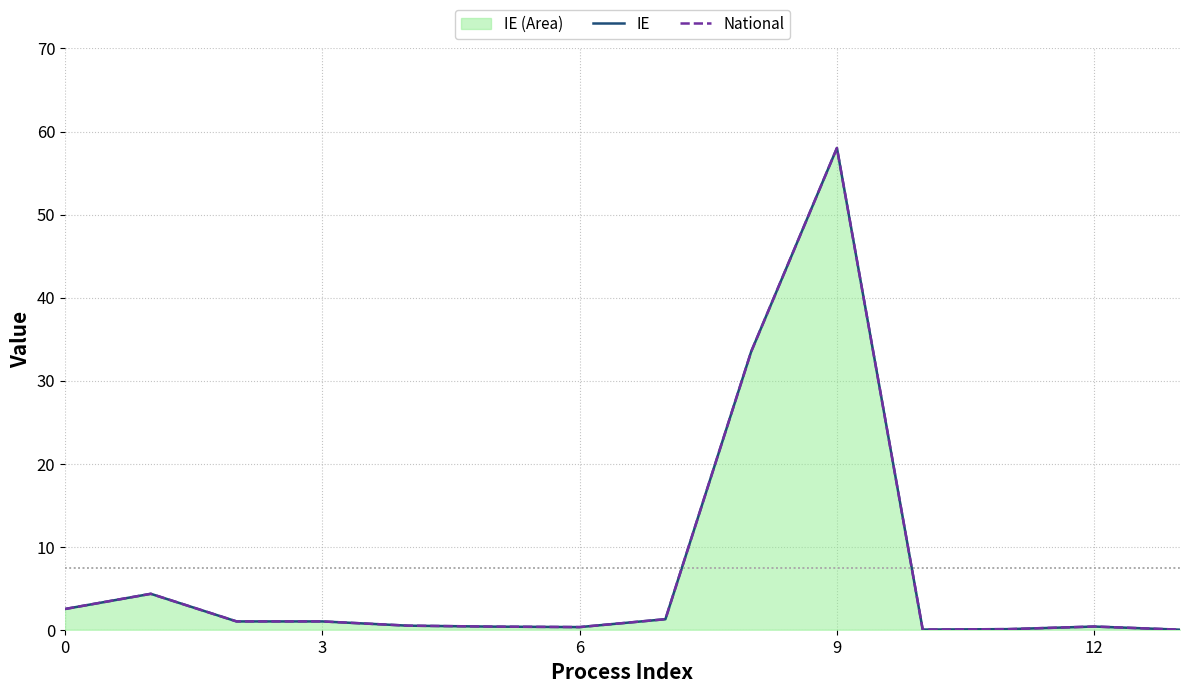

The IE series shows 0.3 at 6. True or false?

True